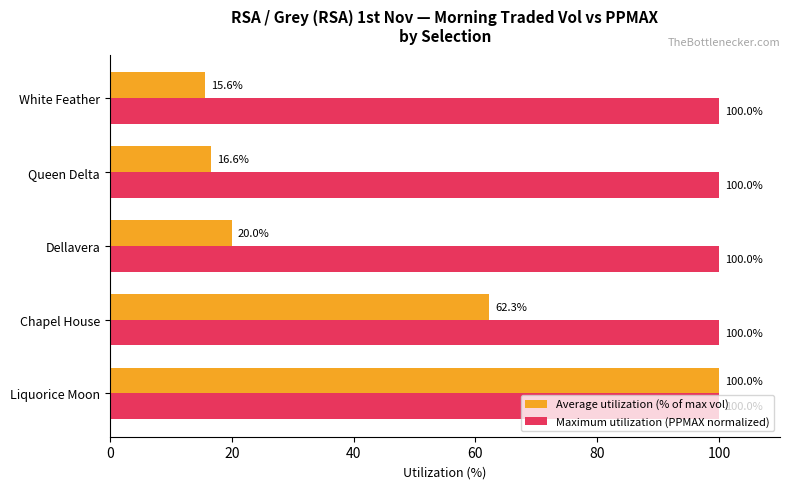

Which series has the widest spread of values?

Average utilization (% of max vol)